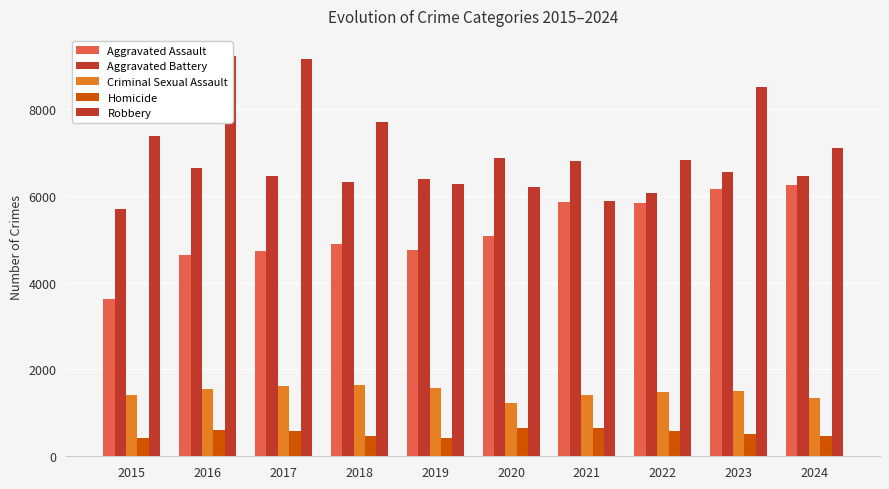

Where does the Criminal Sexual Assault series first go above 1499?

2016